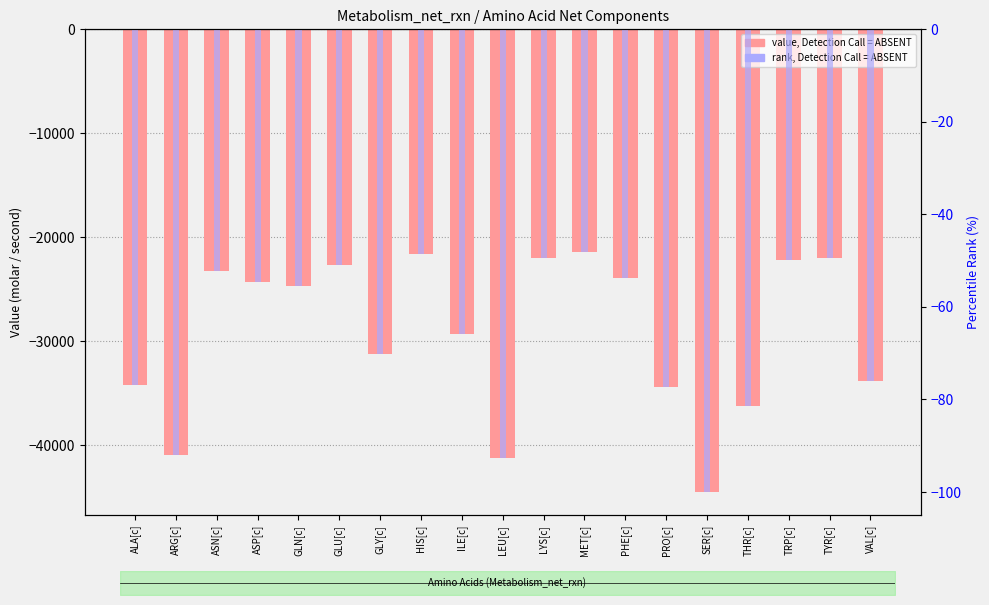

At which label does value, Detection Call = ABSENT first exceed -24690?

ASN[c]